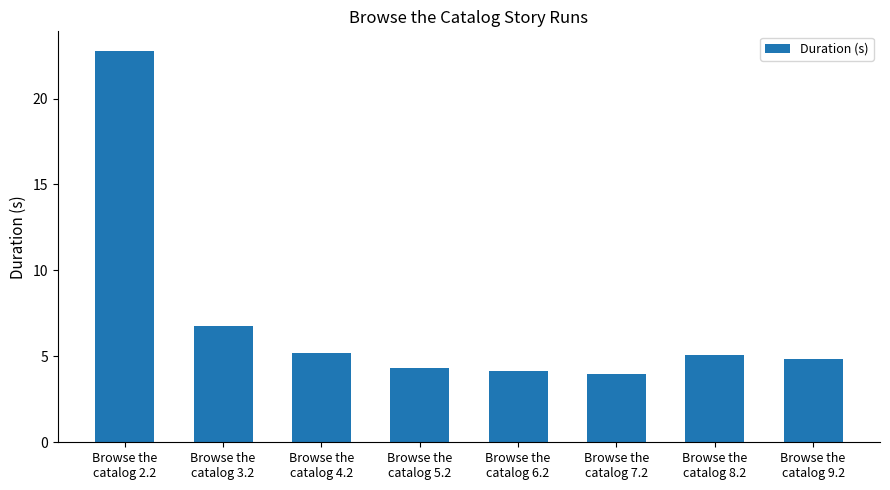

What is the maximum value shown in the chart?

22.8